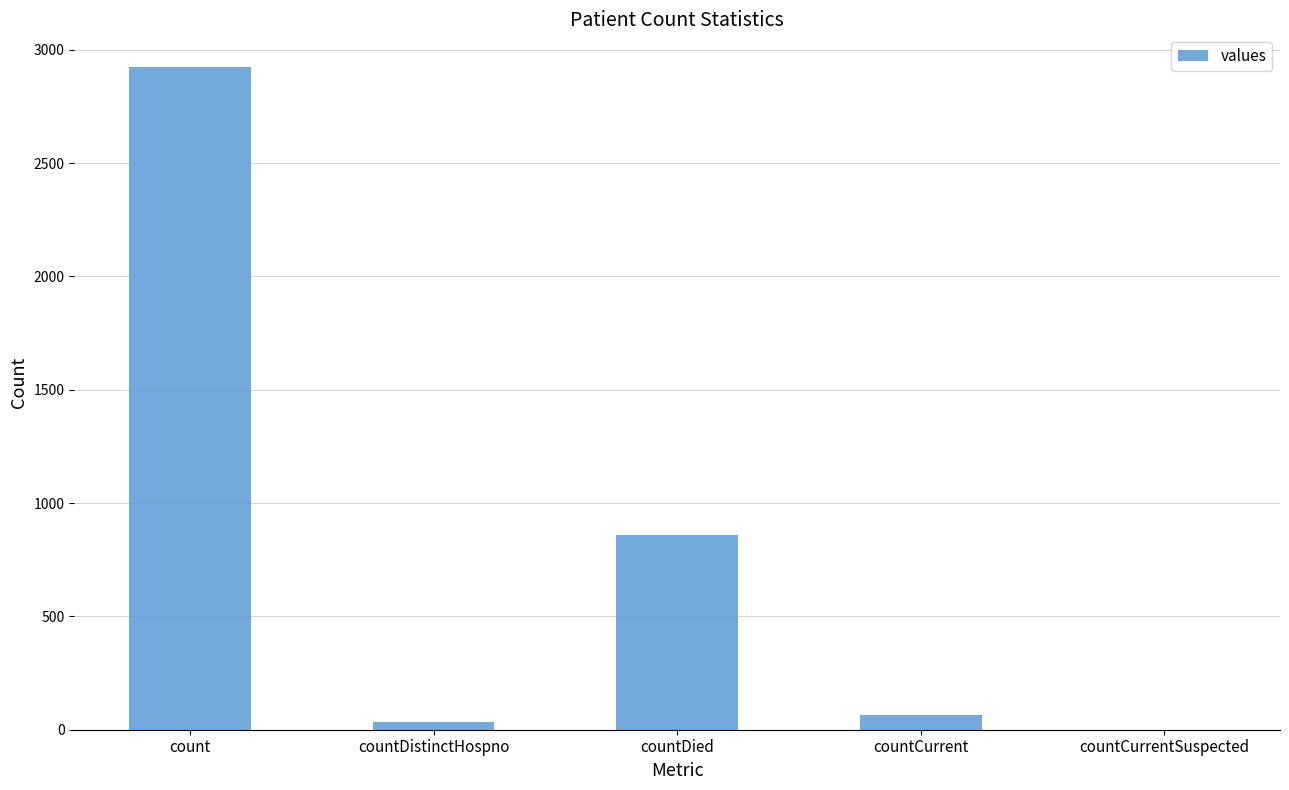

What is the ratio of the value at countCurrent to the value at countDistinctHospno?

1.9